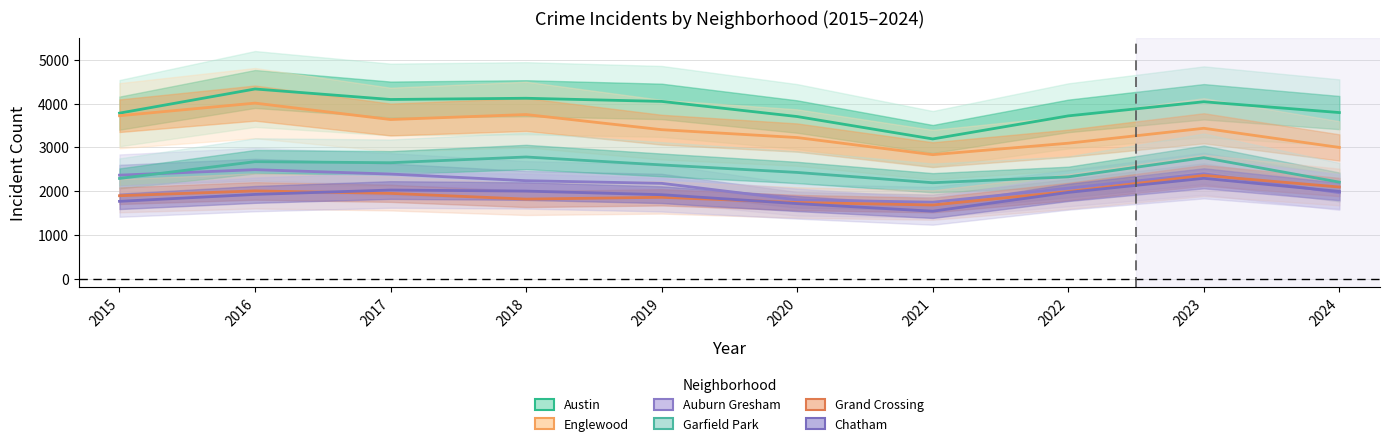

List the series in order of their peak value, highest first.

Austin, Englewood, Garfield Park, Auburn Gresham, Grand Crossing, Chatham